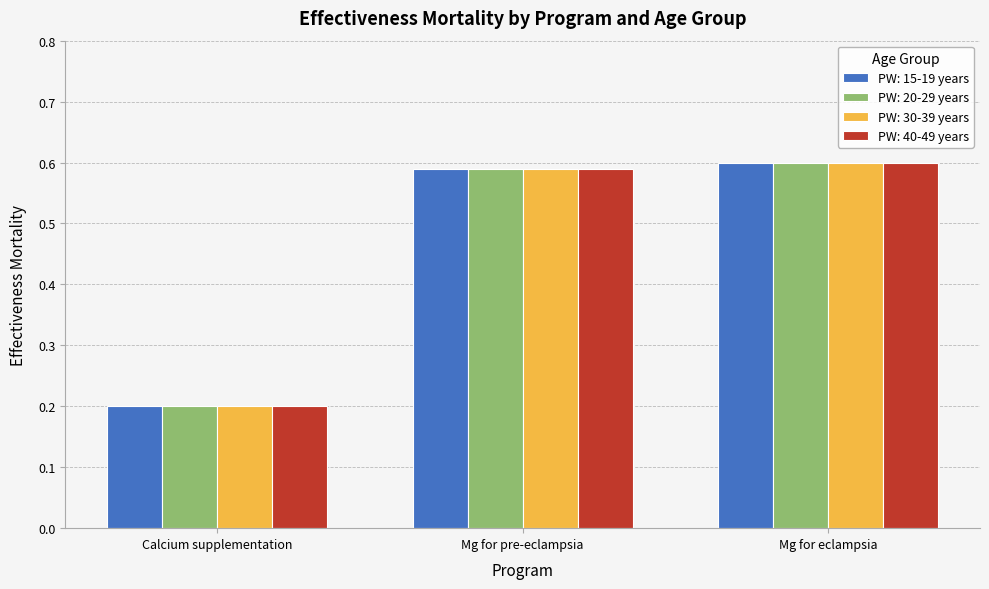

What is the sum of the PW: 20-29 years values at Mg for pre-eclampsia and Calcium supplementation?

0.8